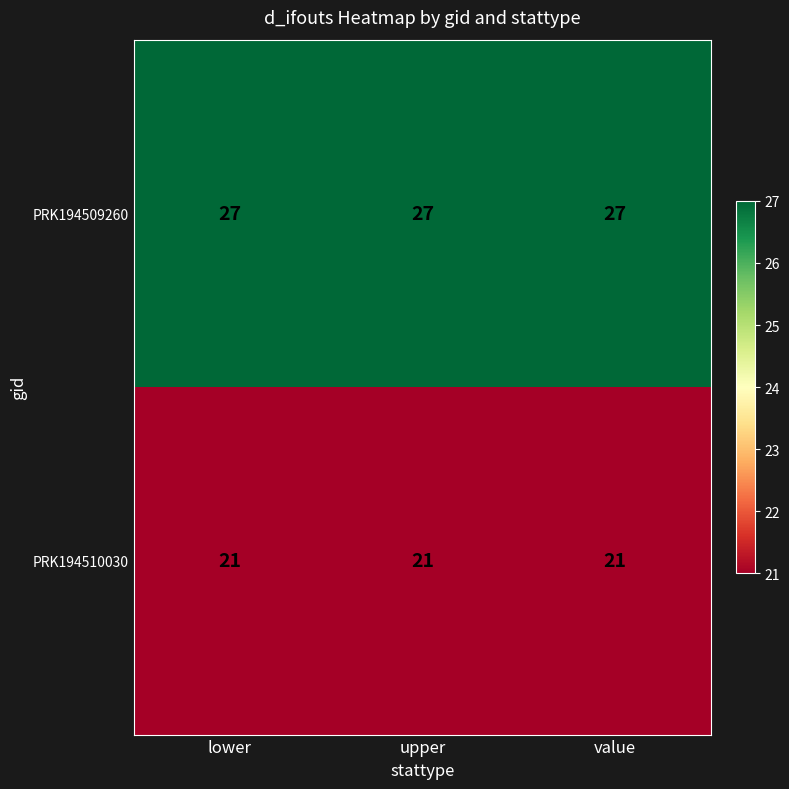

What is the total value across all series at lower?

48